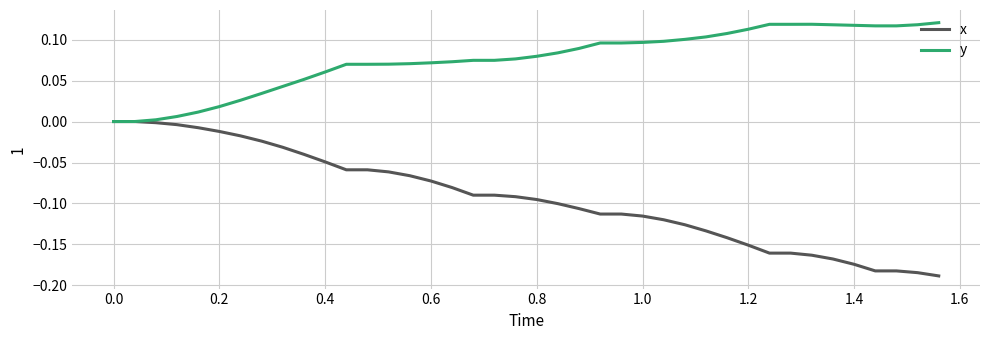

What is the difference between the maximum and minimum values in the x series?

0.2